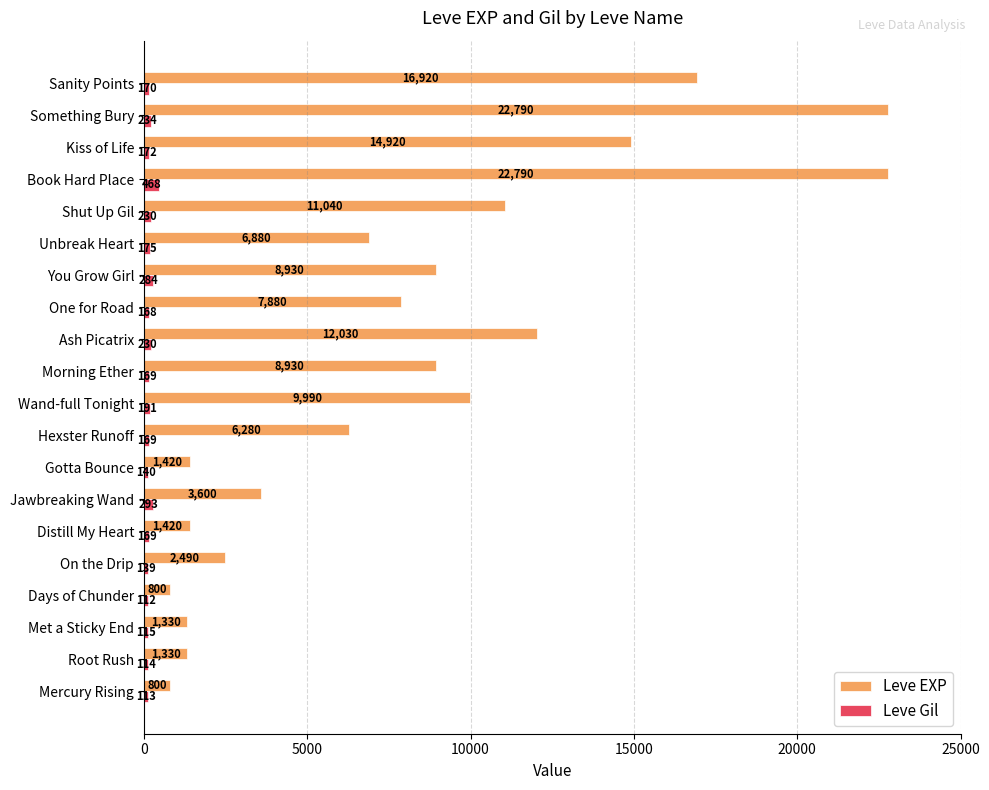

True or false: Leve EXP has a value of 6880 at Unbreak Heart.

True